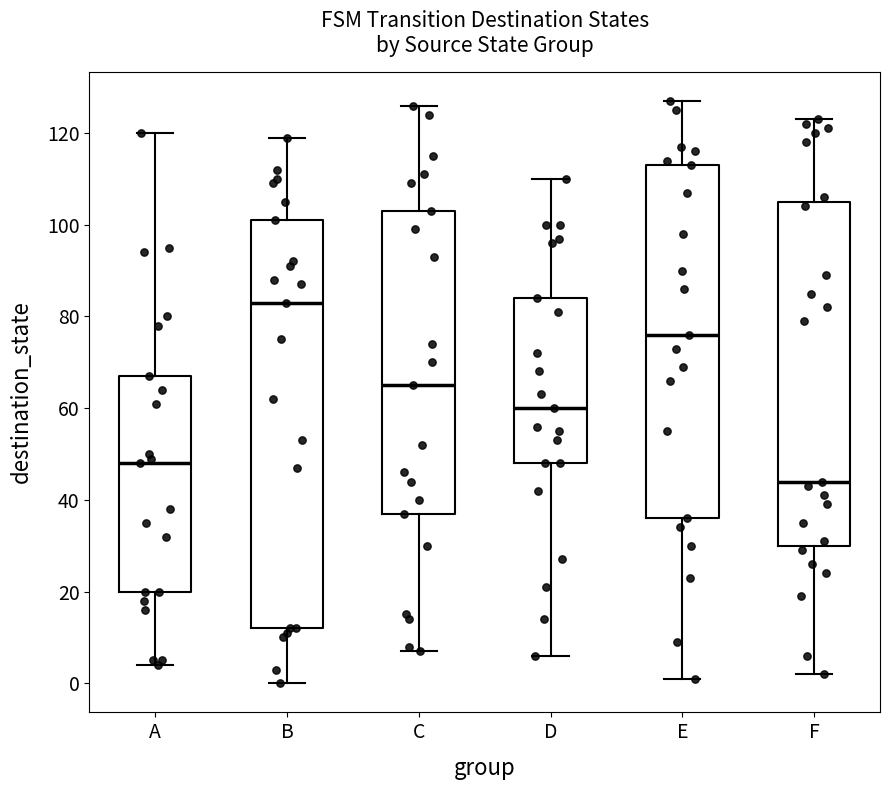

Reading left to right, transcribe this box plot: for each box, give where its median line is, the range the box spans, and where its two whiskers end, as read against the y-axis. The values are not printed on the chart, so give them approximately, as read against the axis.

A: median 48, box 20 to 68, whiskers 4 to 120
B: median 84, box 12 to 102, whiskers 0 to 120
C: median 66, box 38 to 104, whiskers 8 to 126
D: median 60, box 48 to 84, whiskers 6 to 110
E: median 76, box 36 to 114, whiskers 2 to 128
F: median 44, box 30 to 106, whiskers 2 to 124